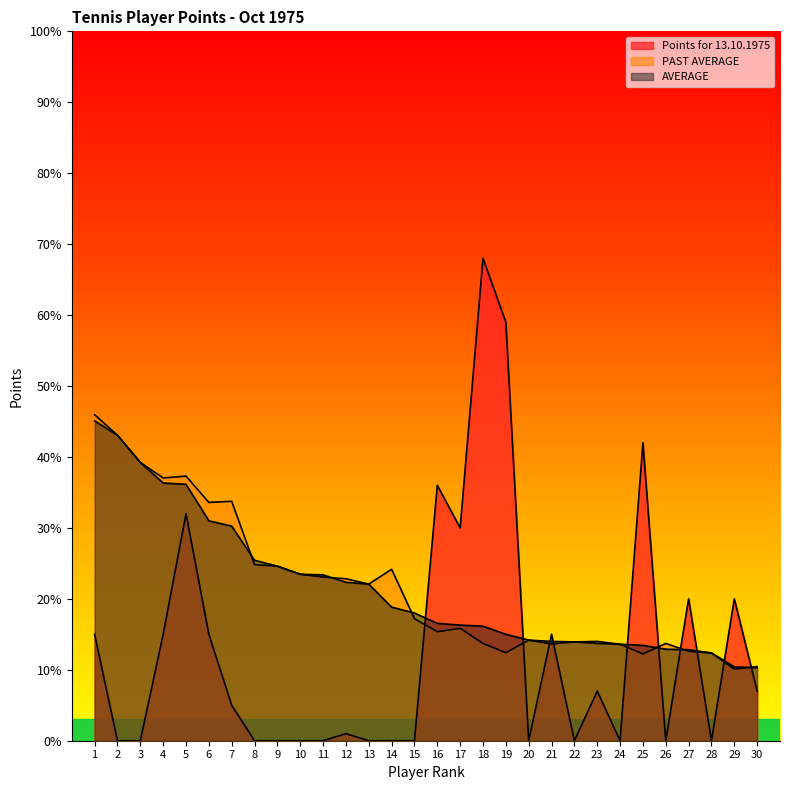

What is the difference between the AVERAGE values at 16 and 19?

1.5